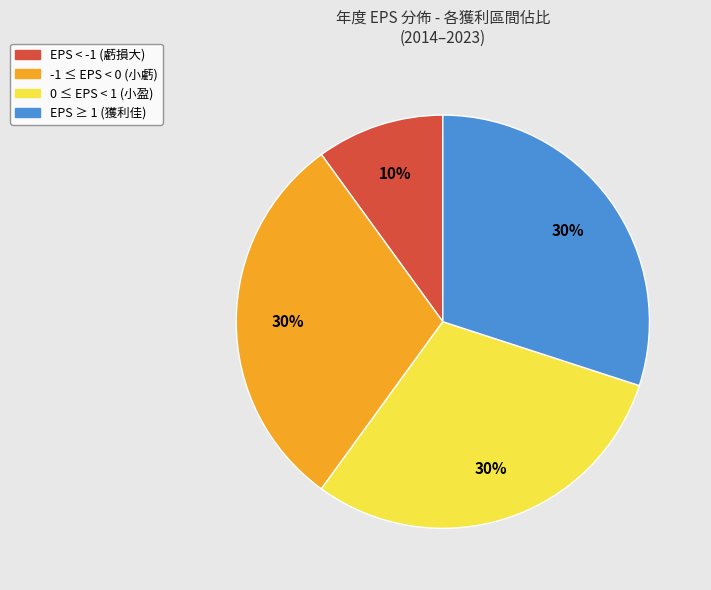

To the nearest percent, what is the average slice percentage?

25%